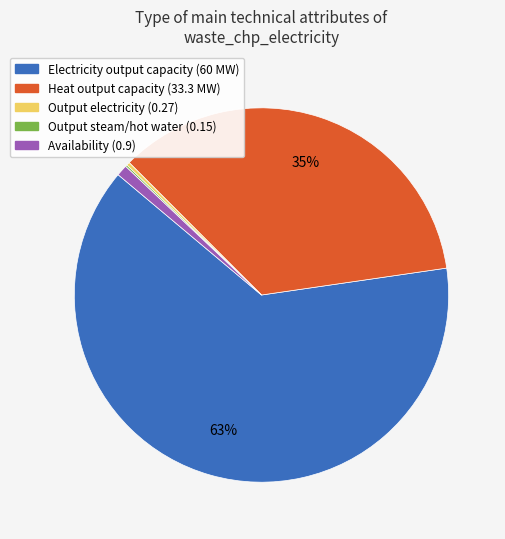

To the nearest percent, what is the average slice percentage?

20%